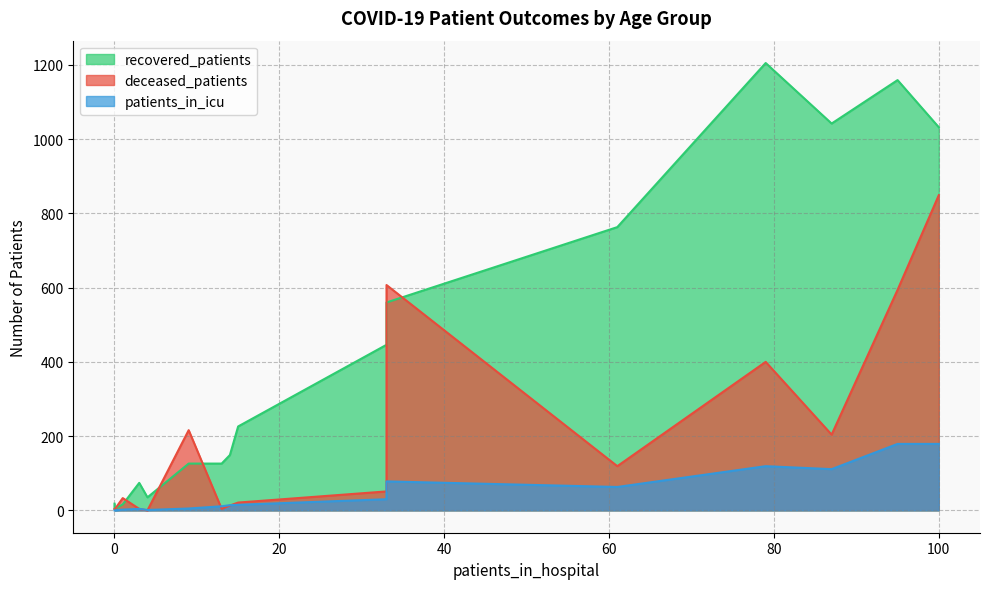

Is it true that patients_in_icu equals 56 at 65 - 69?

False